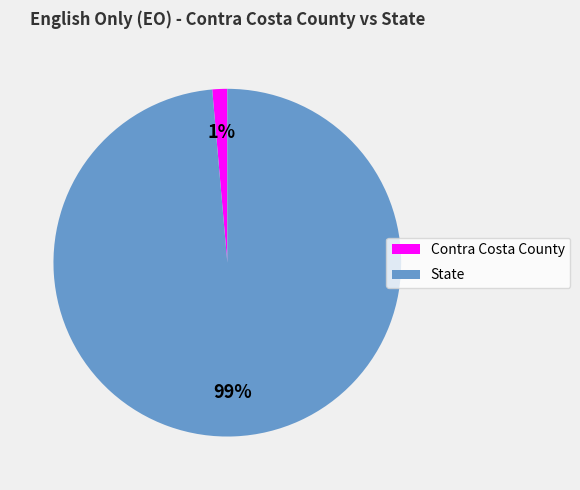

To the nearest percent, what is the combined percentage of Contra Costa County and State?

100%